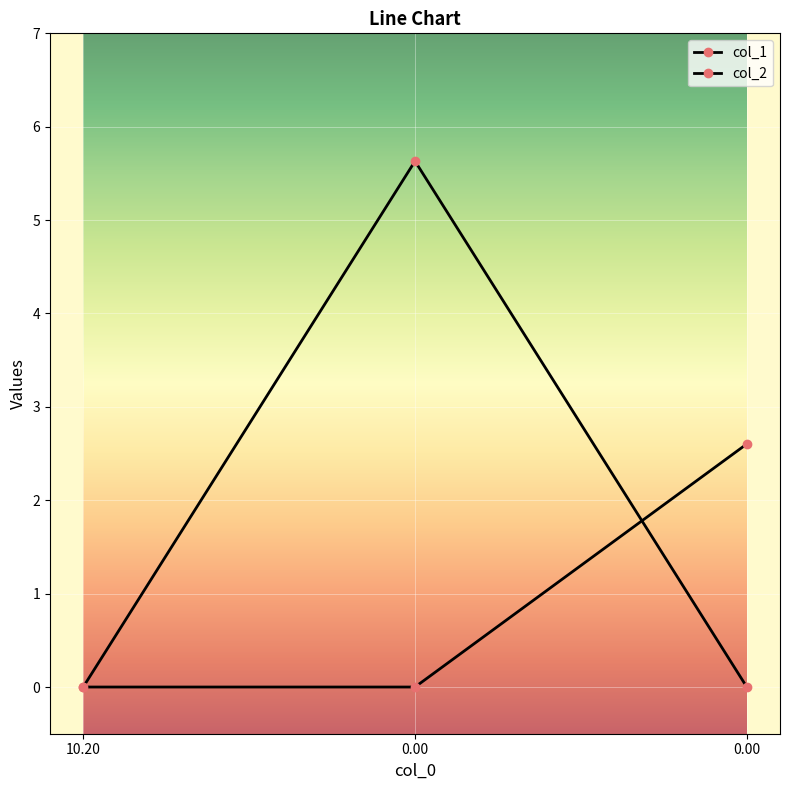

Reading left to right, list all the values displayed in this chart.

col_1: 0.0	5.6	0.0
col_2: 0.0	0.0	2.6